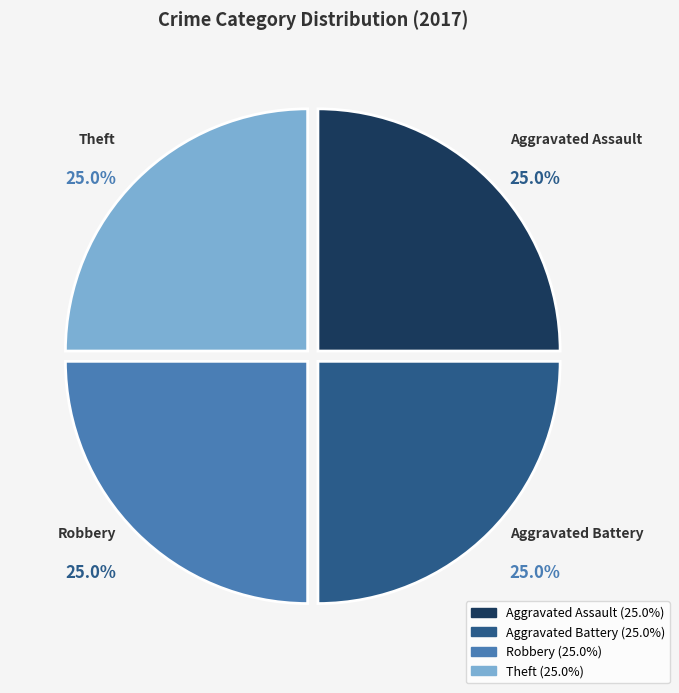

Does any single category account for the majority?

No